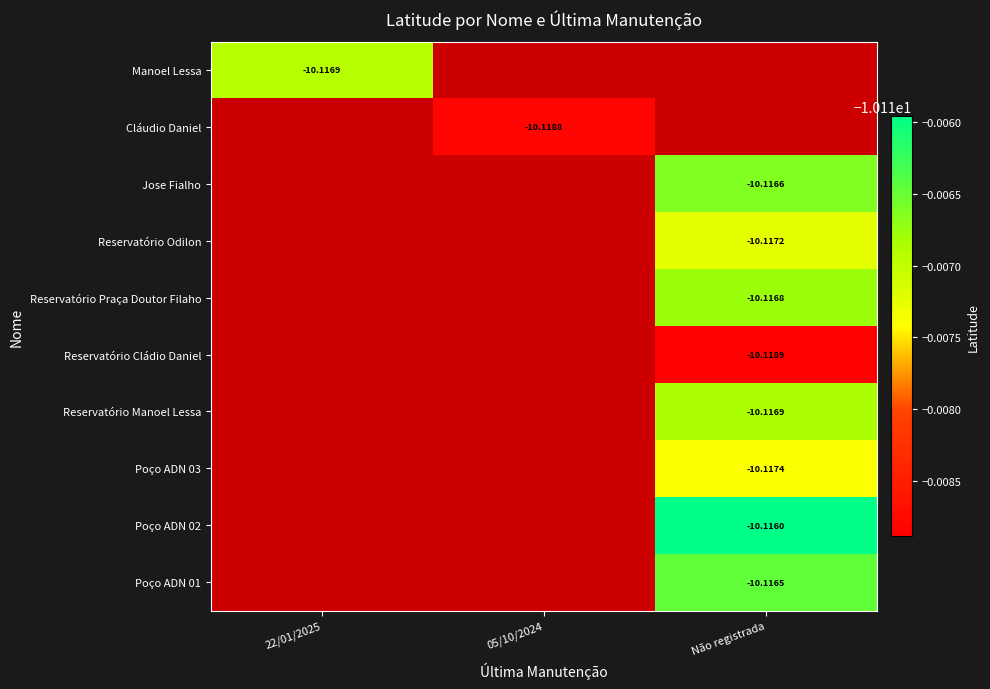

Rank the categories by Manoel Lessa value from lowest to highest.

22/01/2025, 05/10/2024, Não registrada